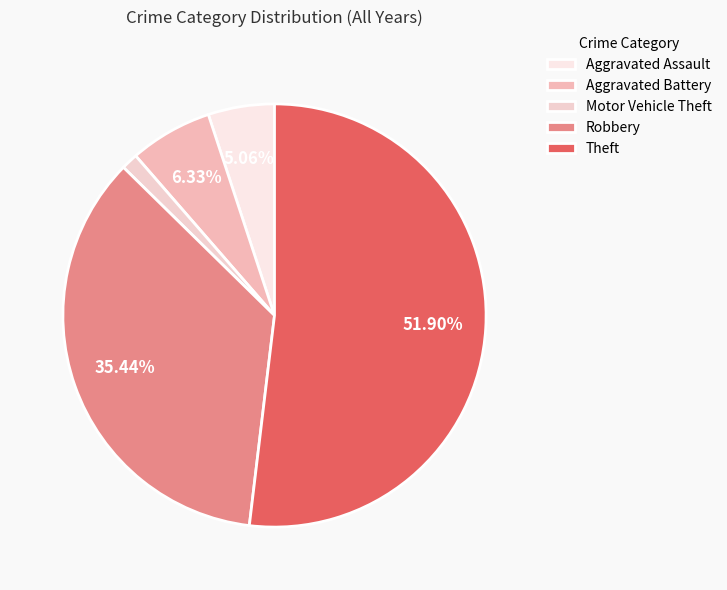

Rank the categories by value from lowest to highest.

Motor Vehicle Theft, Aggravated Assault, Aggravated Battery, Robbery, Theft